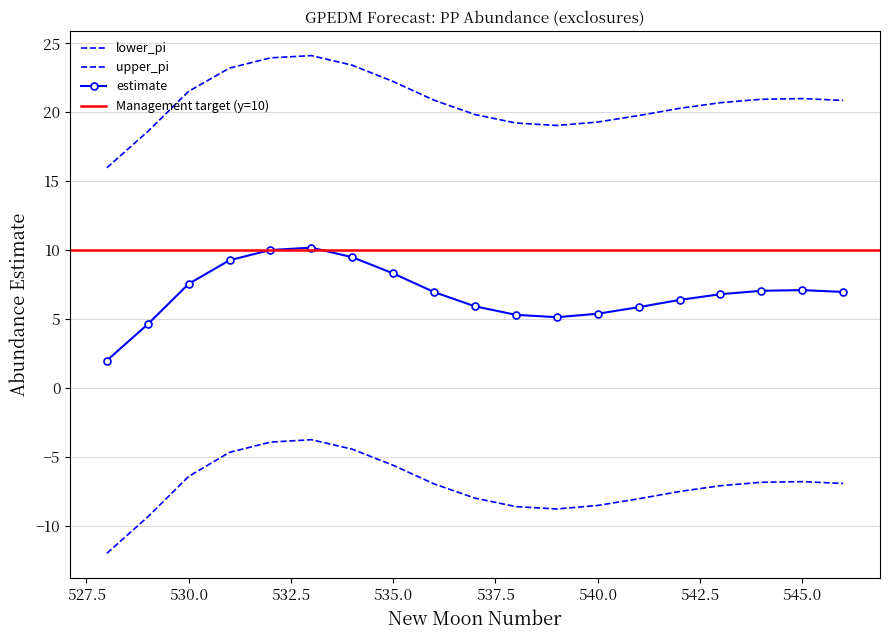

True or false: lower_pi and estimate cross at least once.

False